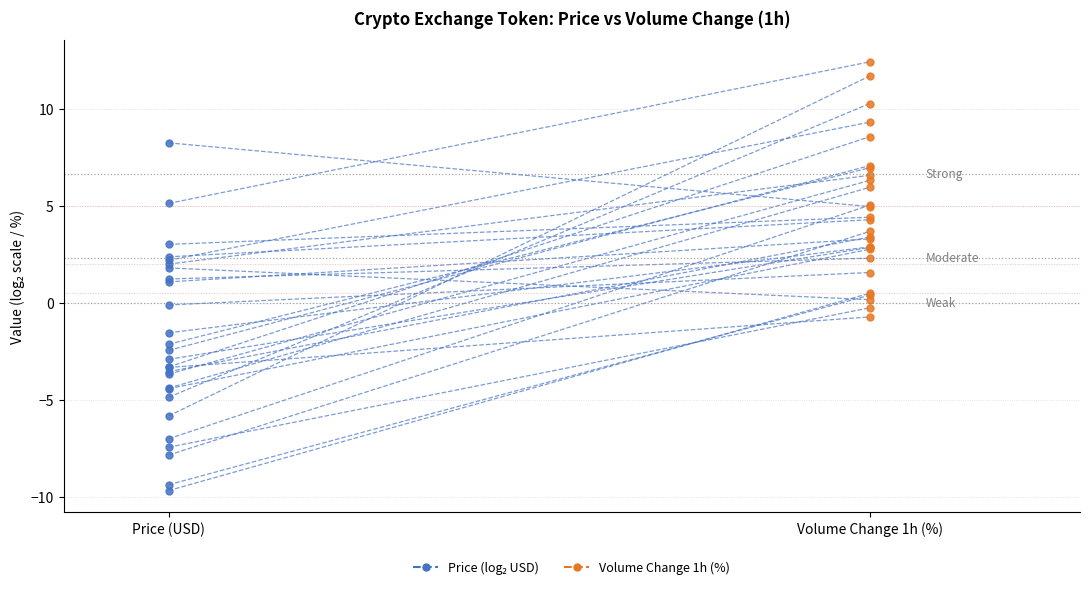

What is the change in value from Price (USD) to Volume Change 1h (%)?

-3.3